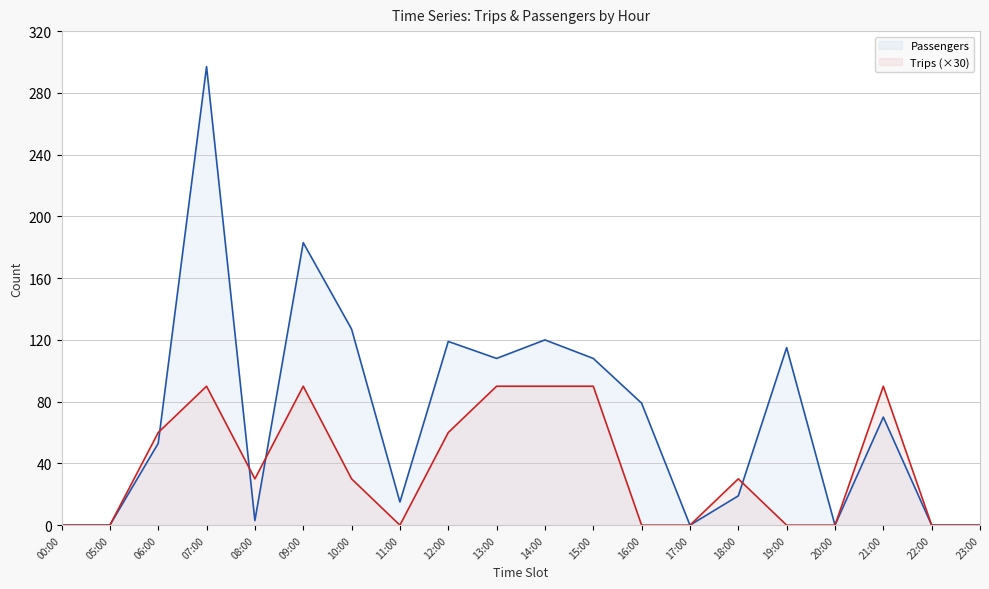

At which category does Trips reach its first local peak?

07:00